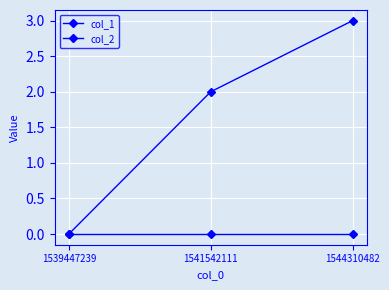

Where is col_2 nearest to the value 0?

1539447239